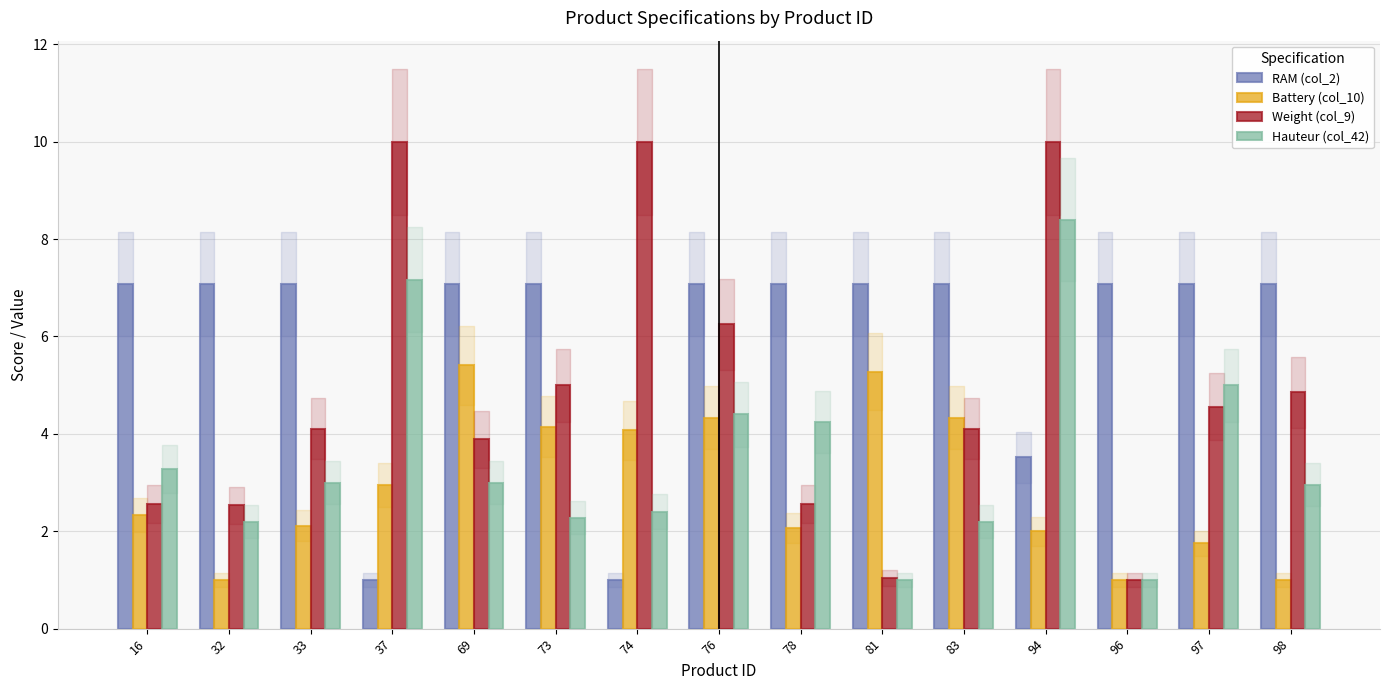

At which category is the sum across all series the highest?

94